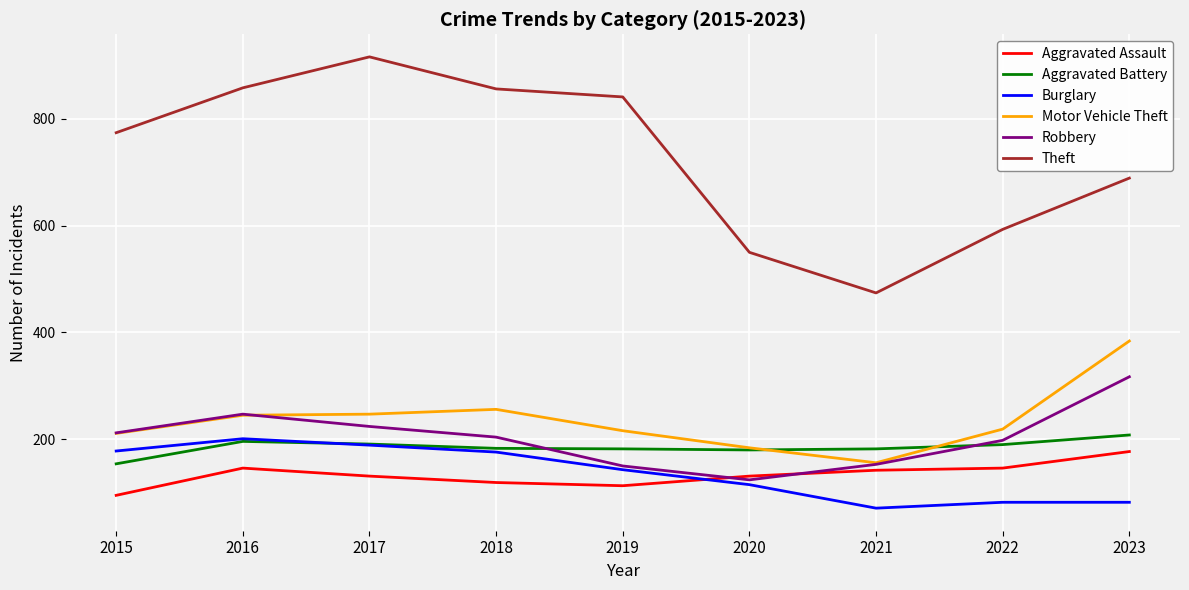

What is the minimum value shown in the chart?

71